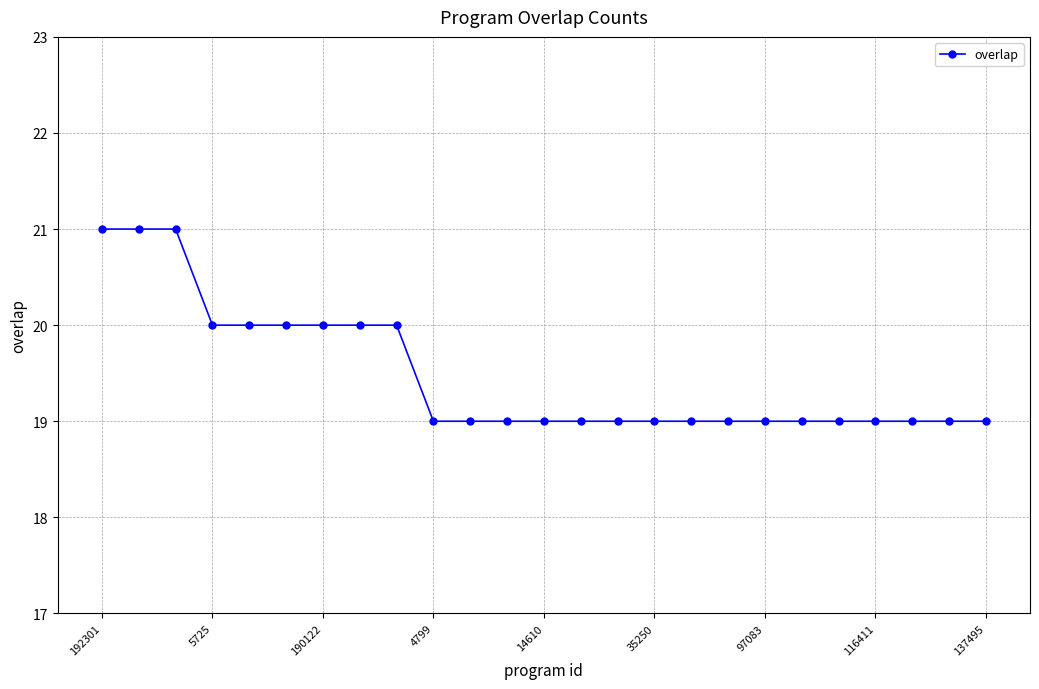

What is the value of the 3rd point from the left?

21